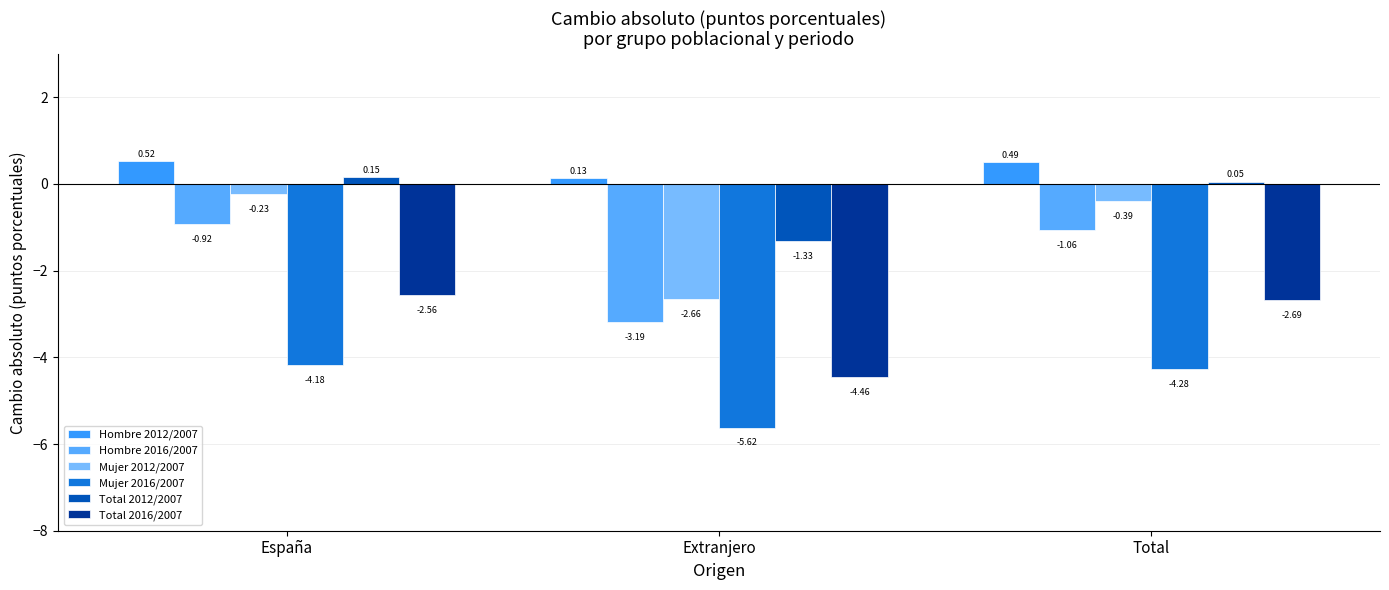

How many values in the Total 2012/2007 series exceed 0?

2